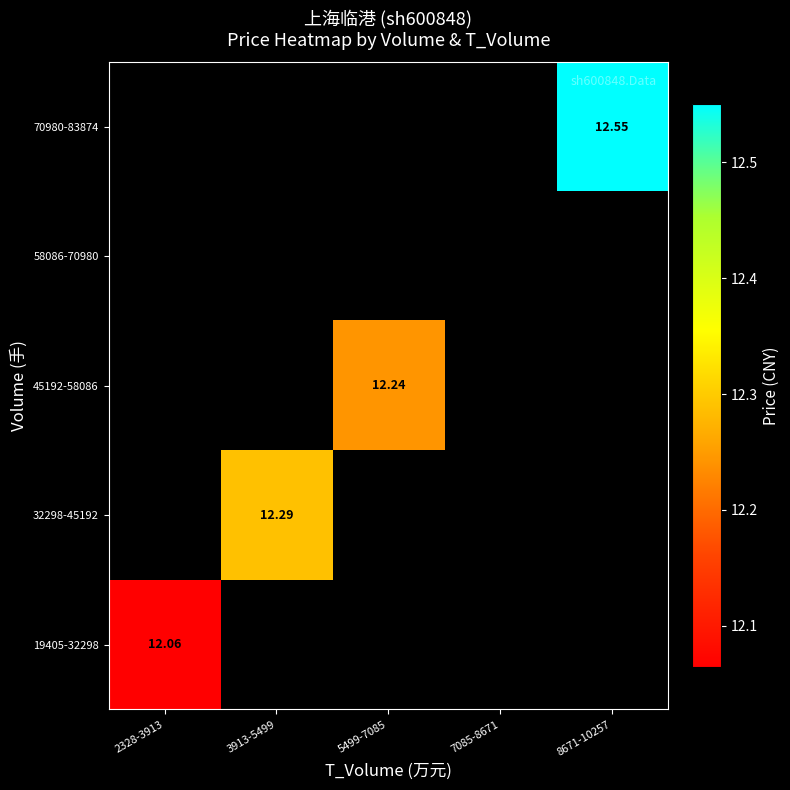

Which label corresponds to the largest value in the chart?

8671-10257